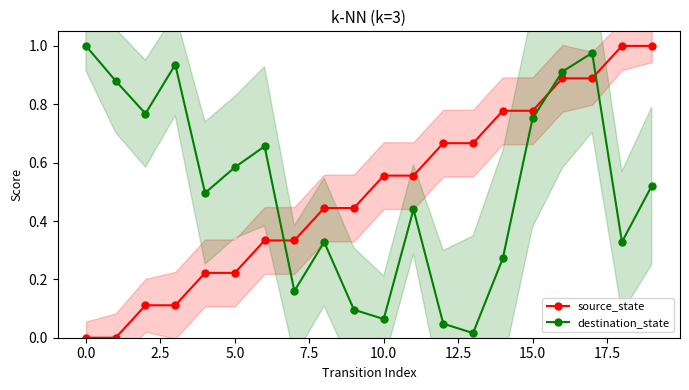

True or false: source_state and destination_state intersect in this chart.

True